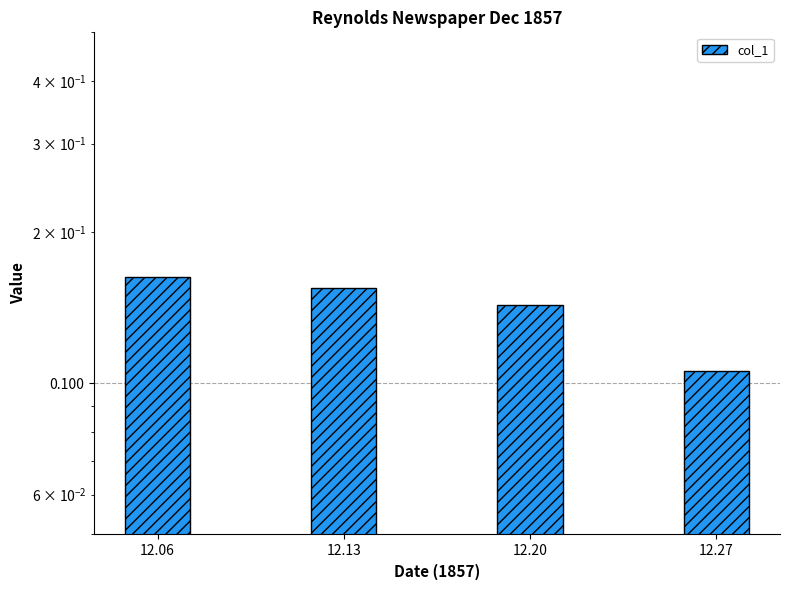

What is the smallest value displayed?

0.1